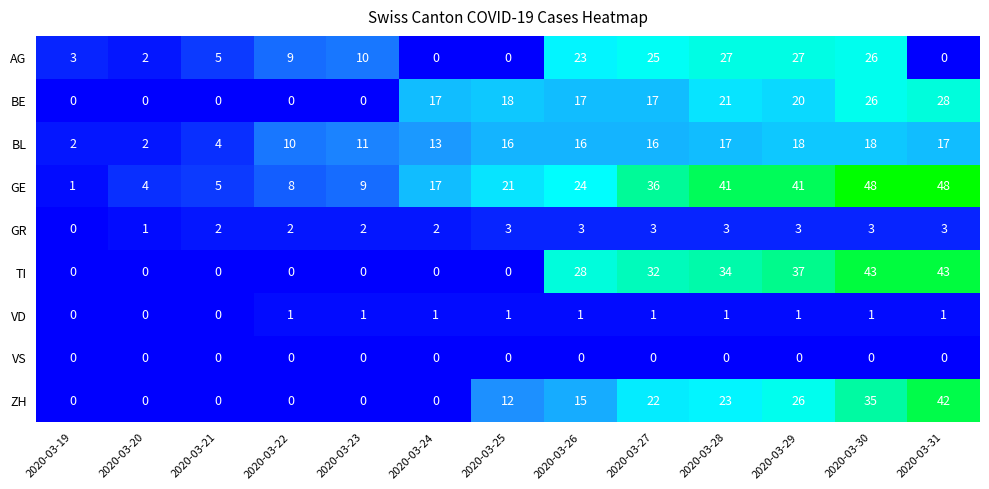

Is it true that BL equals 16 at 2020-03-26?

True